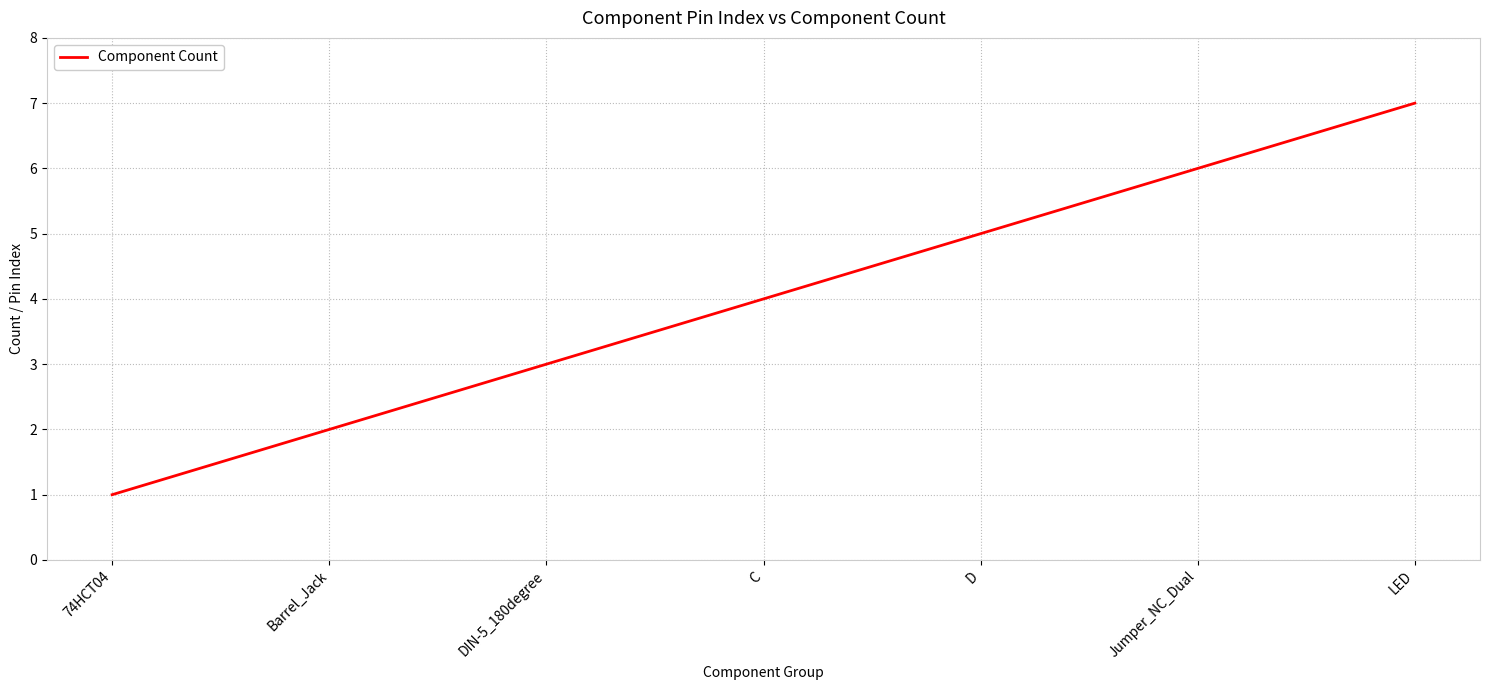

List the labels in order of value, largest first.

LED, Jumper_NC_Dual, D, C, DIN-5_180degree, Barrel_Jack, 74HCT04